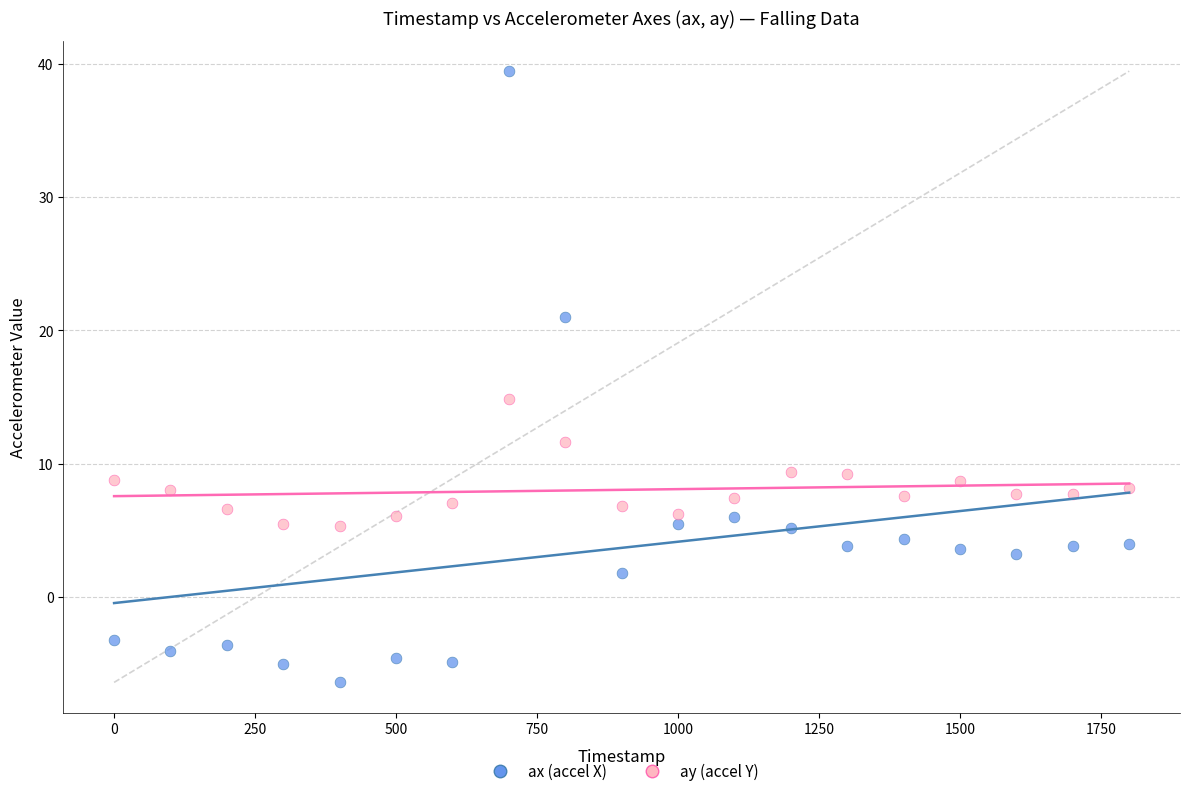

Which series has the widest spread of Y values?

ax (accel X)